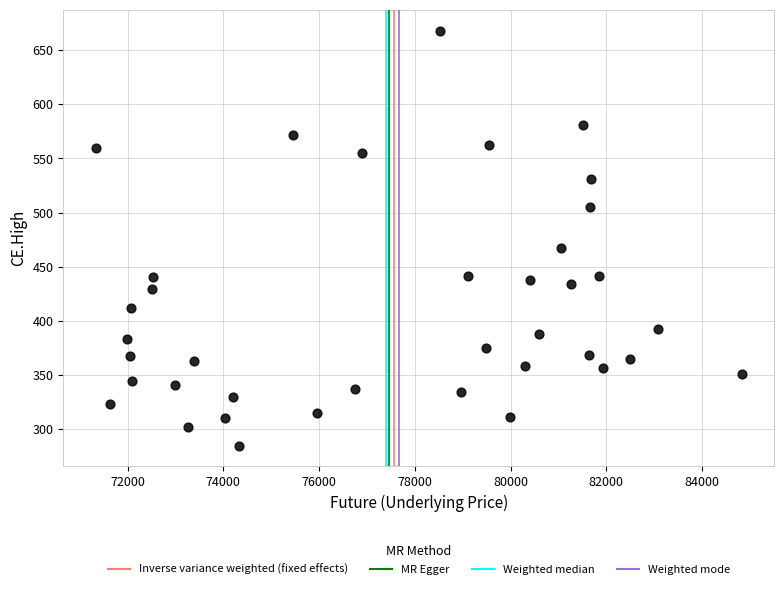

What is the range of Y values (max minus min)?

383.2